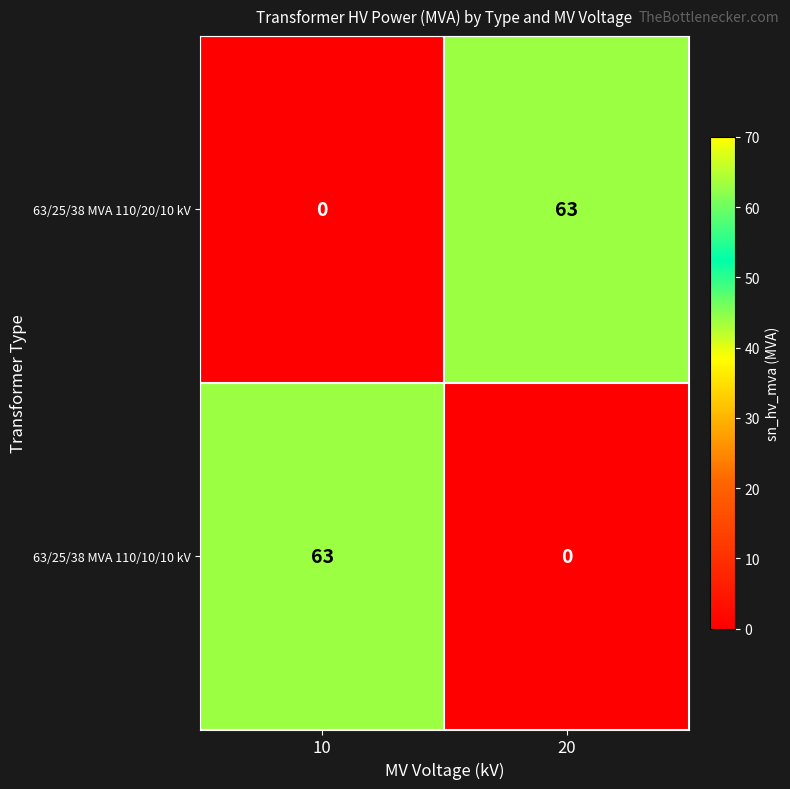

What is the spread (max minus min) of values at 20?

63